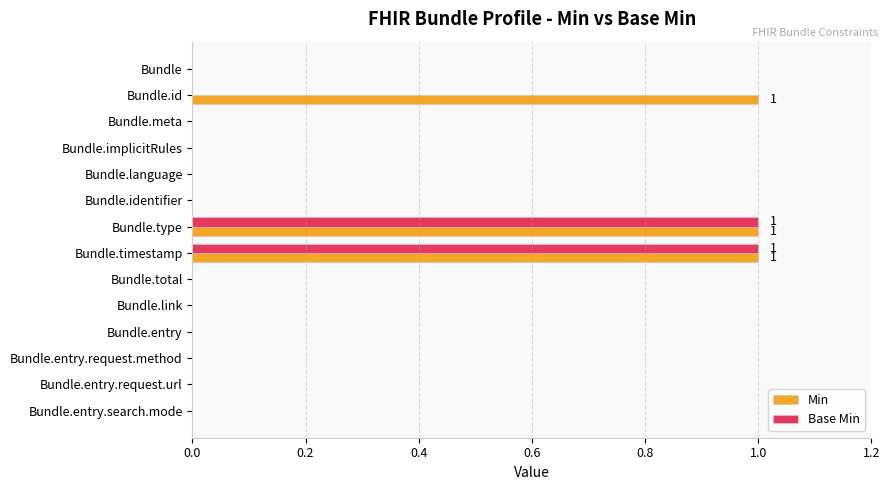

The value of Base Min at Bundle is 0. True or false?

True